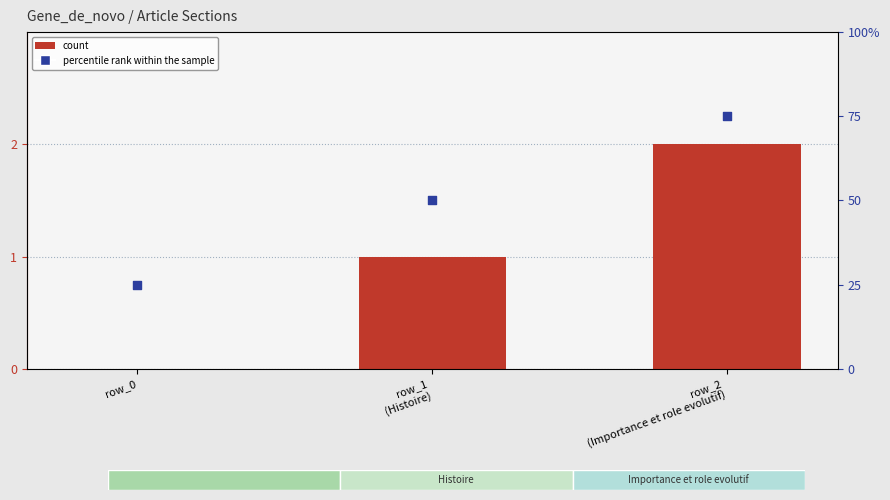

What is the total value across all series at row_1
(Histoire)?

51